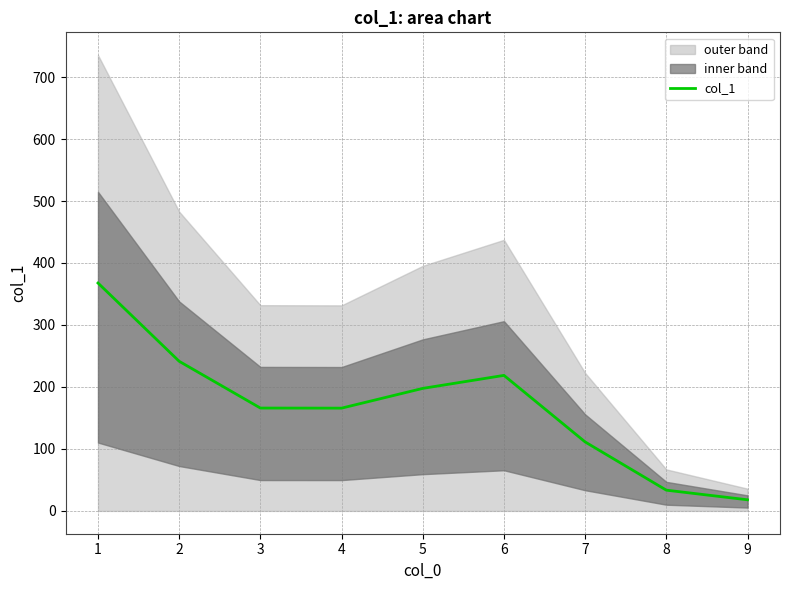

Which category has the lowest value across all series?

9